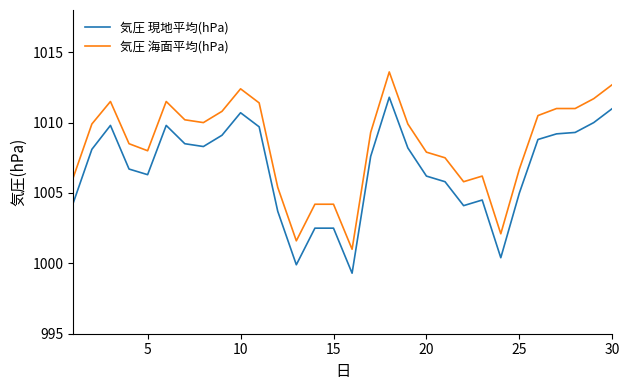

True or false: 気圧 海面平均(hPa) and 気圧 現地平均(hPa) intersect in this chart.

False